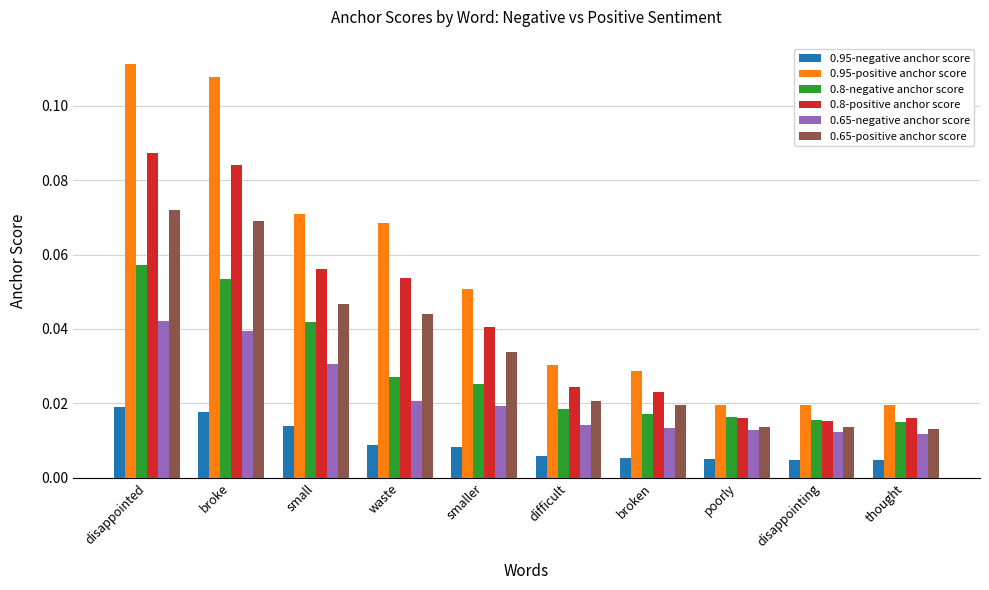

What is the label of the 1st bar from the right?

thought